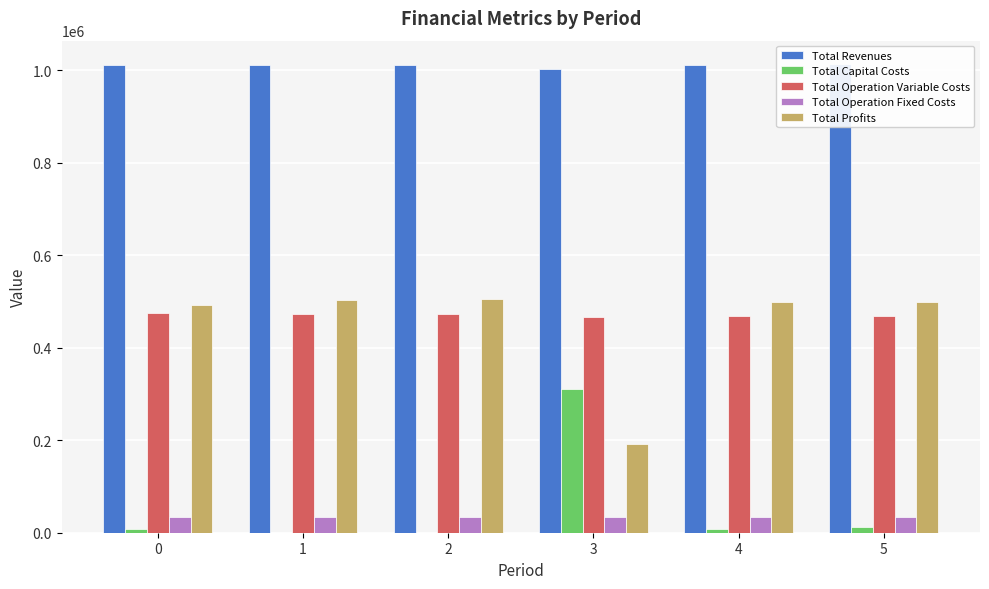

What is the average value of the Total Operation Variable Costs series?

470537.1